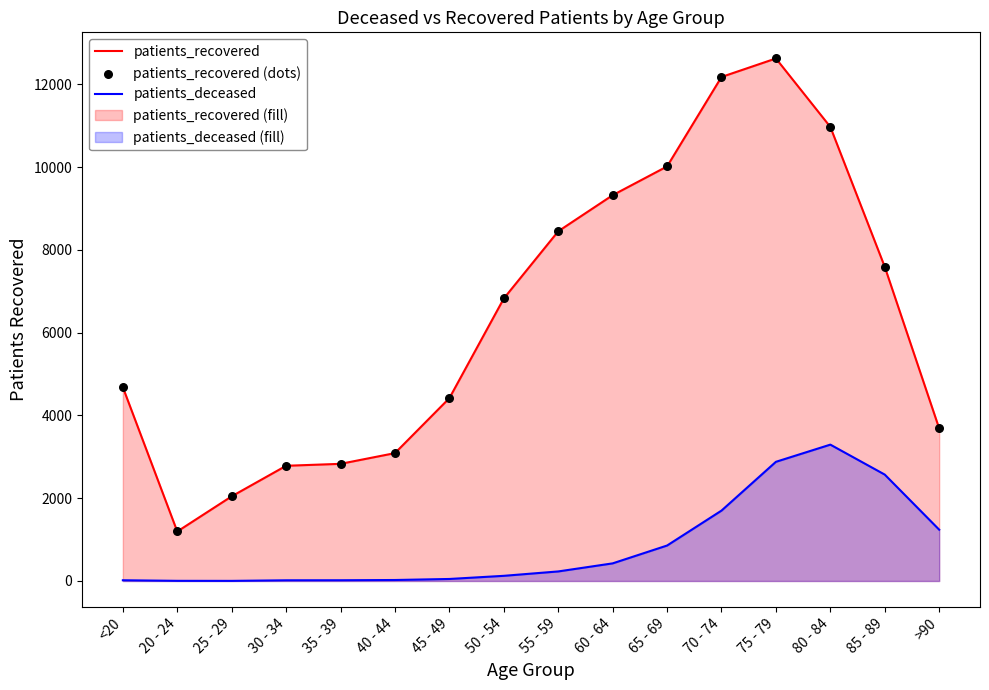

Which series has the largest Y range (max minus min)?

patients_recovered